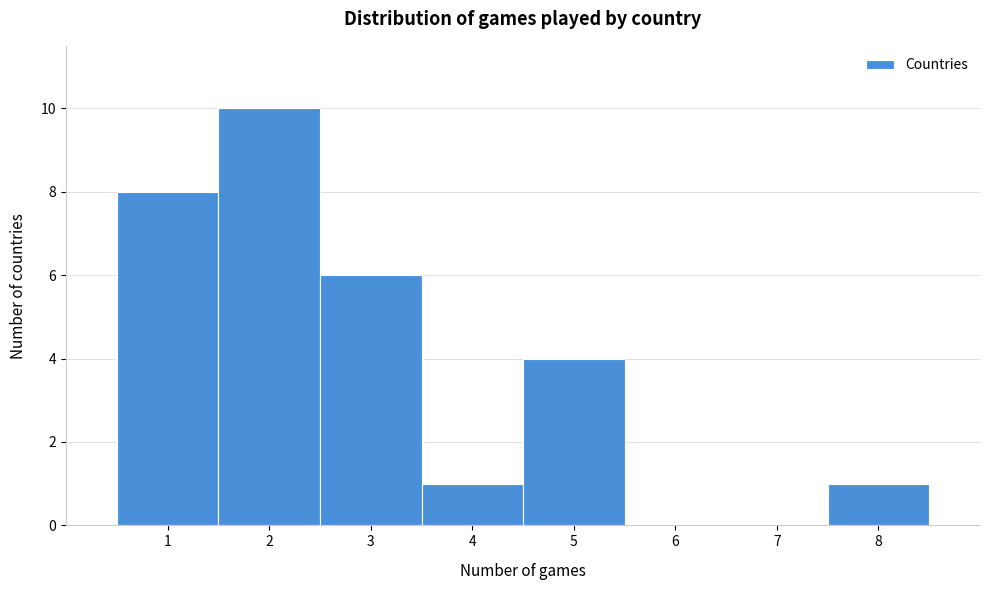

Reading left to right, transcribe this chart: for each bar, give the range it covers on the x-axis and its height. The values are not printed on the chart, so give them approximately, as read against the axis.

0.5 to 1.5: 8
1.5 to 2.5: 10
2.5 to 3.5: 6
3.5 to 4.5: 1
4.5 to 5.5: 4
5.5 to 6.5: 0
6.5 to 7.5: 0
7.5 to 8.5: 1